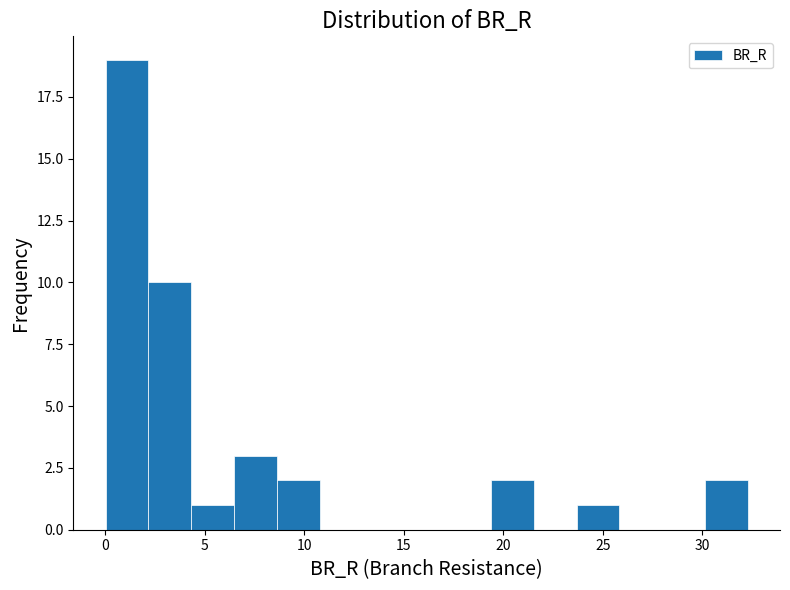

How tall is the bar that spans 2.0 to 4.5 on the x-axis? Neither the bar edges nor the heights are printed on the chart, so give them approximately, as read against the axes.

10